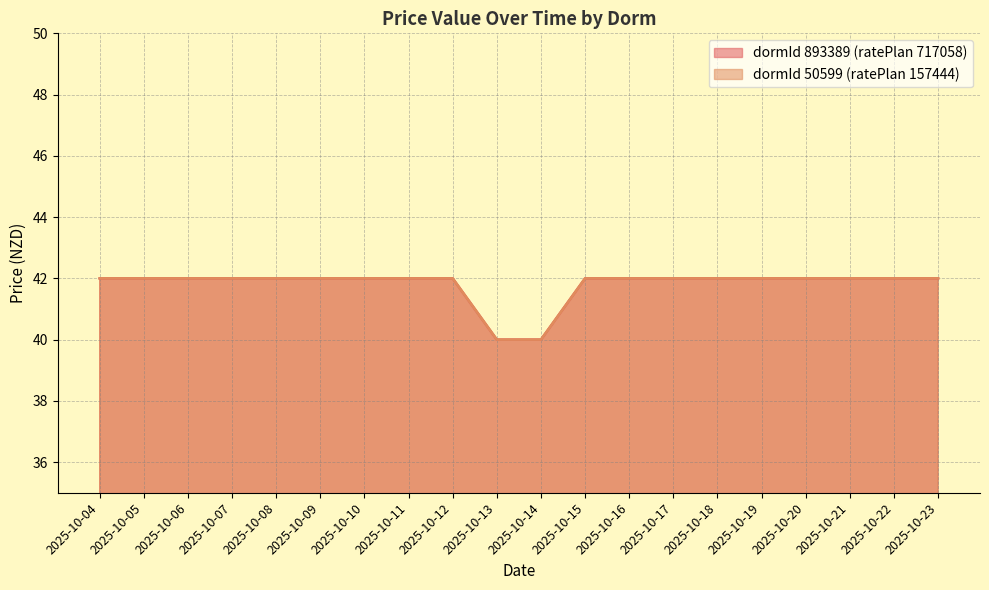

What is the value of the dormId 893389 (ratePlan 717058) point at the 4th from the left?

42